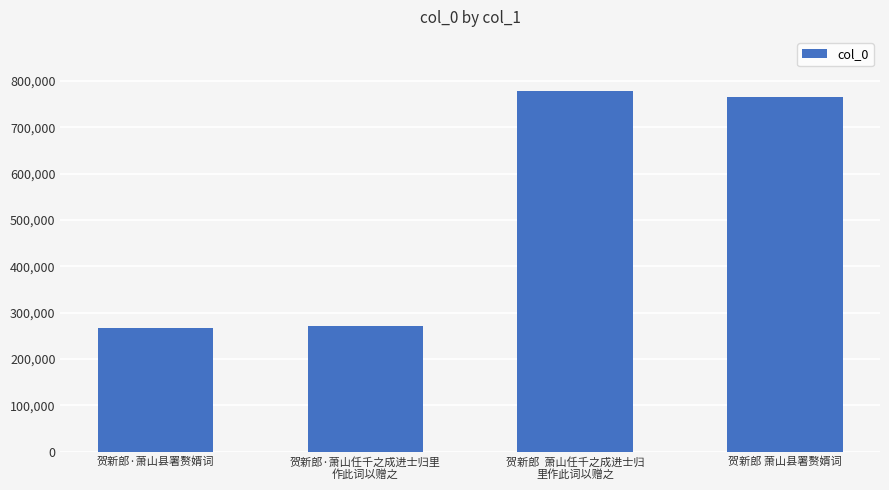

What is the value of the 3rd bar from the left?

778511